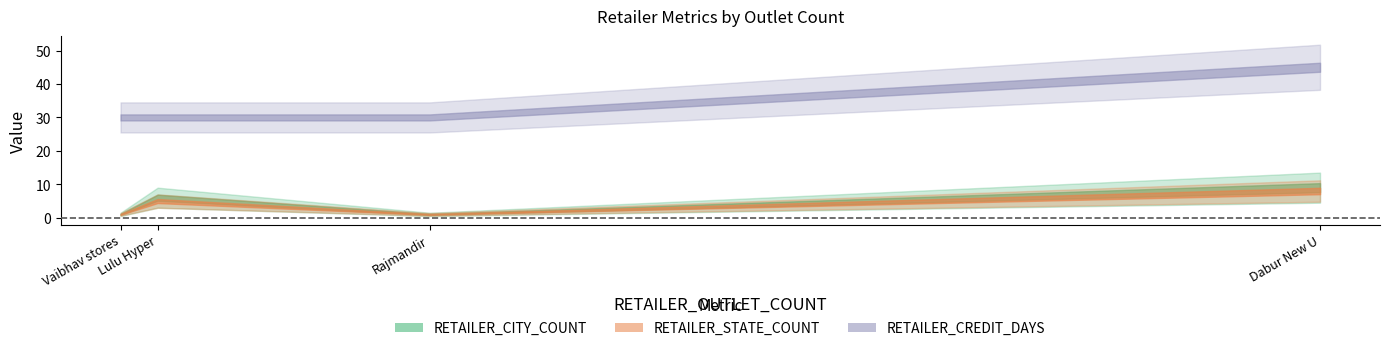

What are all the series names shown in the legend?

RETAILER_CITY_COUNT, RETAILER_STATE_COUNT, RETAILER_CREDIT_DAYS